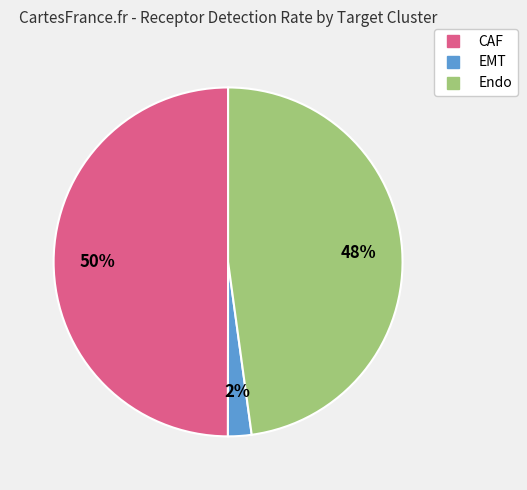

True or false: Endo accounts for 61% of the total.

False